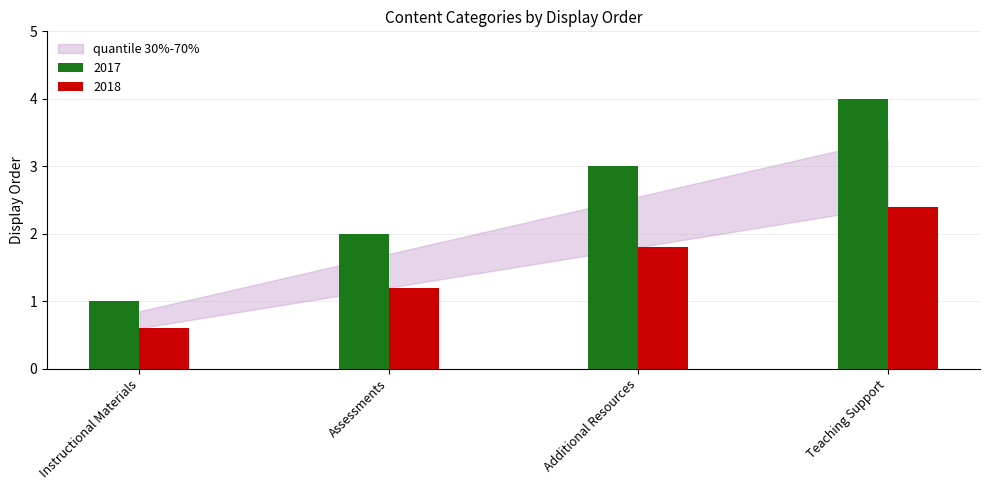

Is it true that 2018 equals 1.2 at Assessments?

True